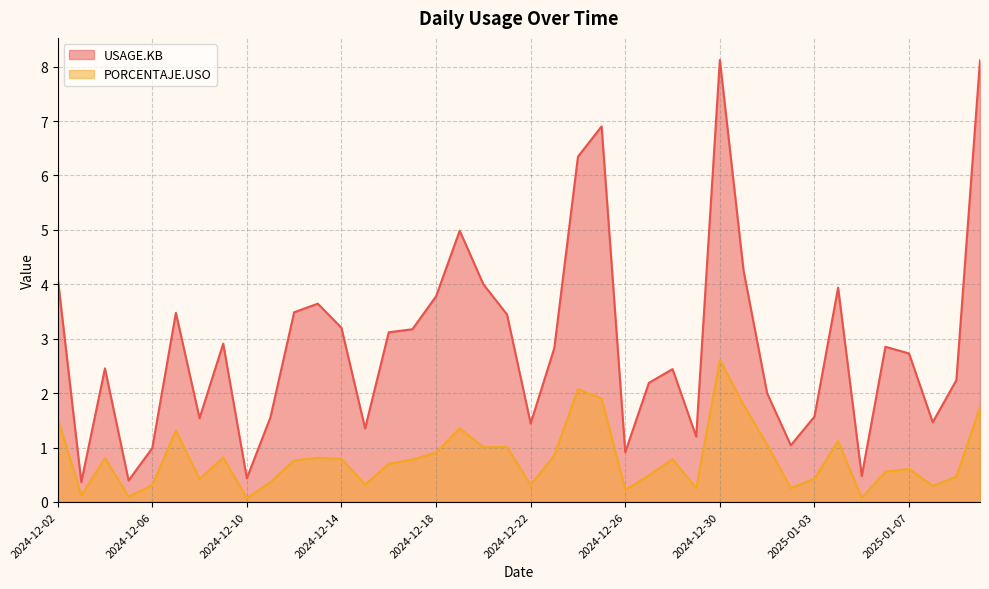

At 2025-01-05, list the series in order from largest to smallest.

USAGE.KB, PORCENTAJE.USO